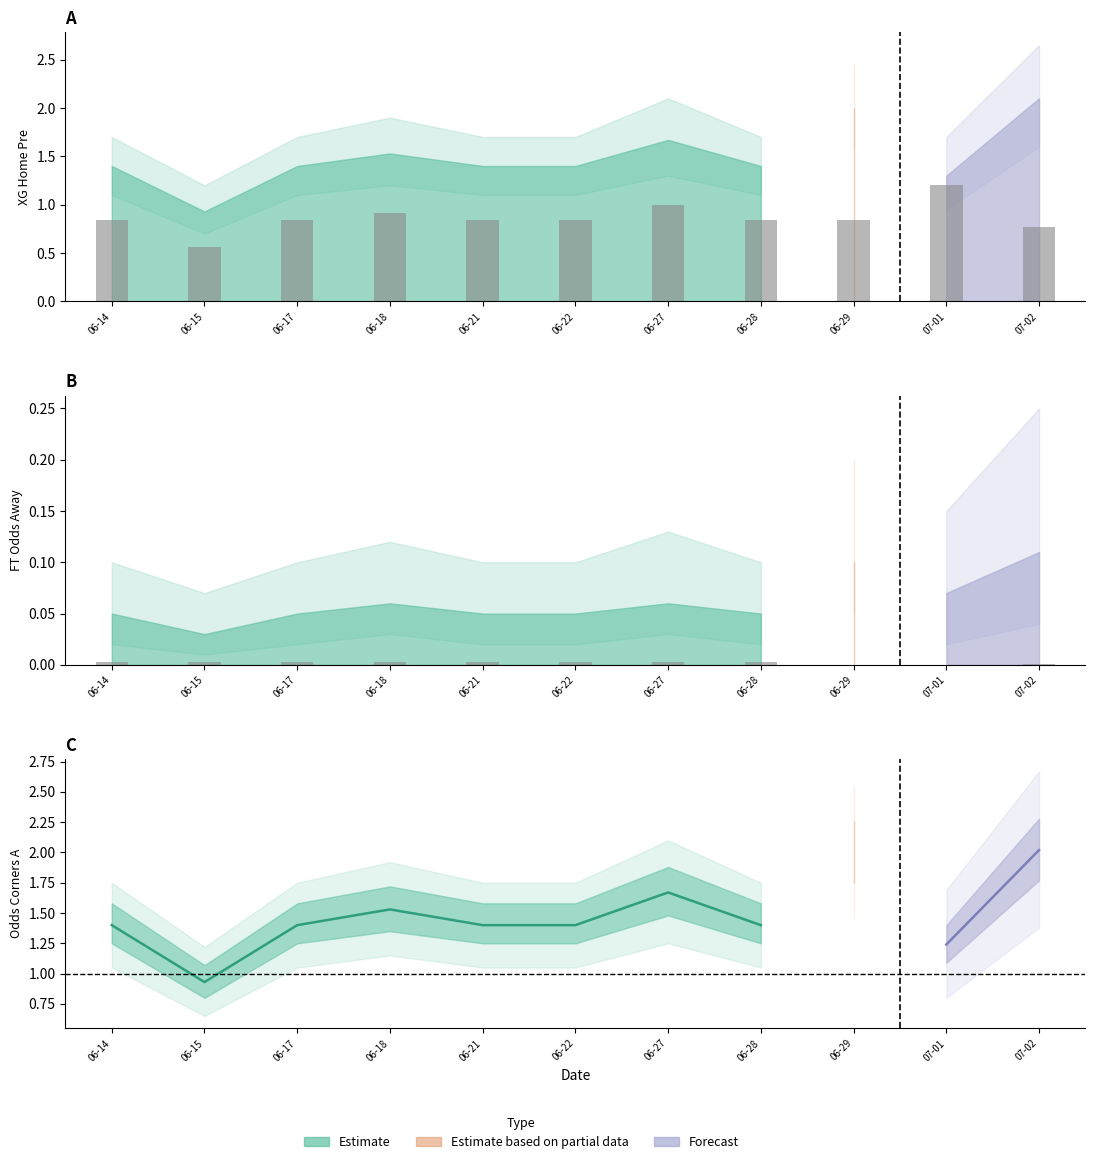

At how many categories does at least one series exceed 0?

11